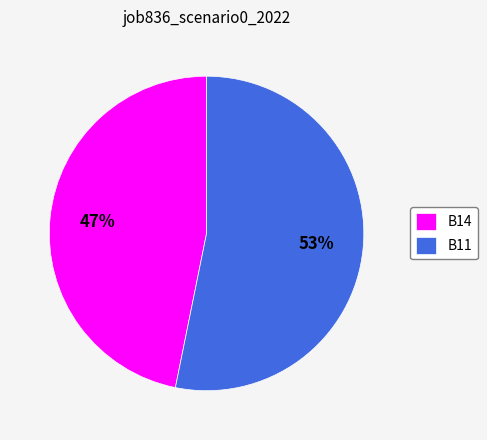

To the nearest percent, what is the difference between the largest and smallest slice percentages?

6%